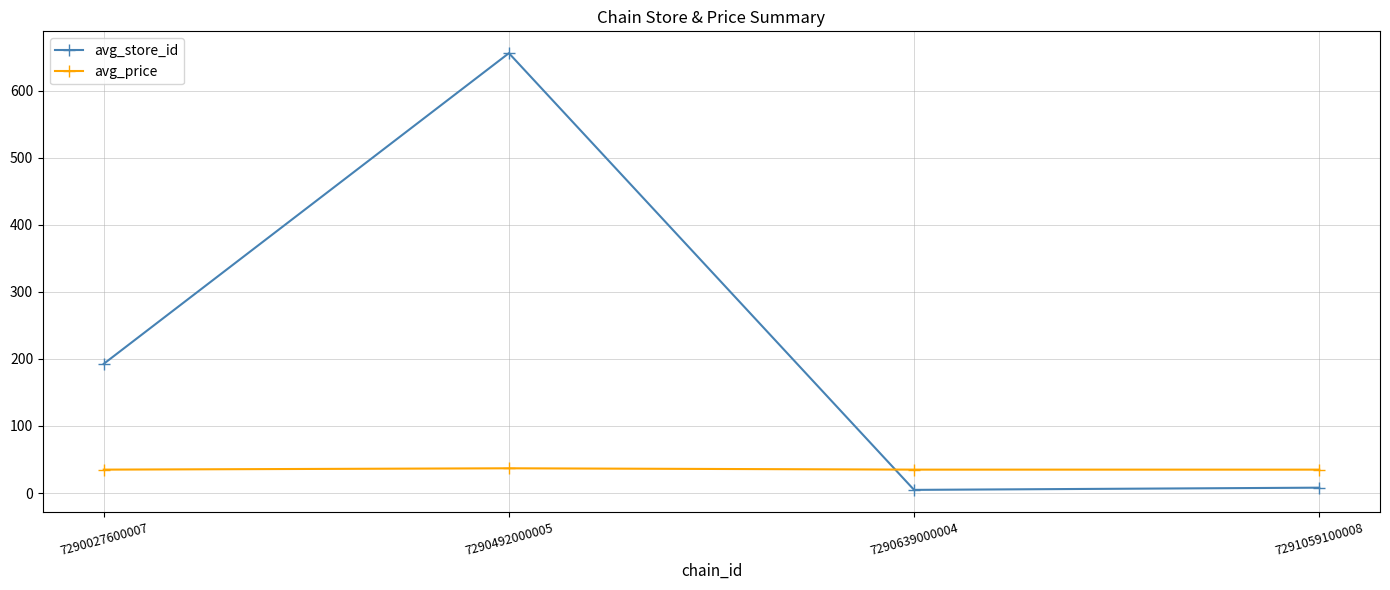

Count the number of data series in this chart.

2